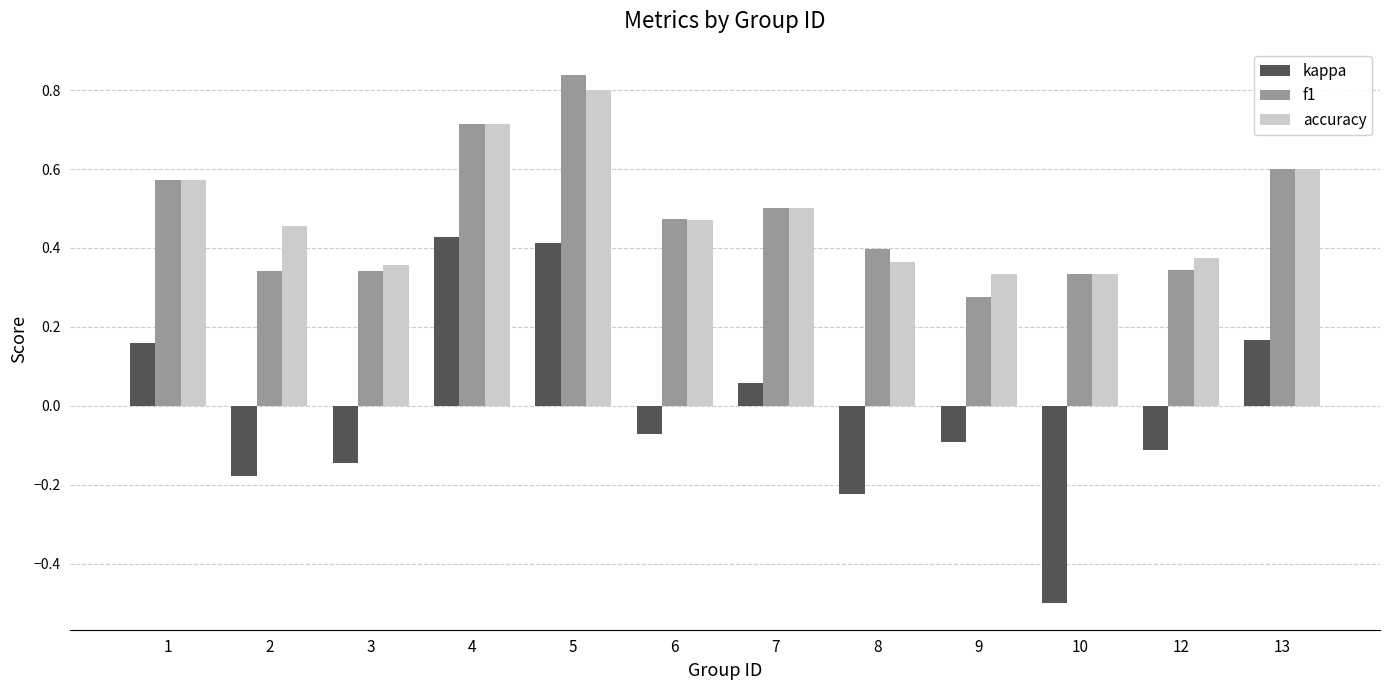

How many values in kappa are above zero?

5